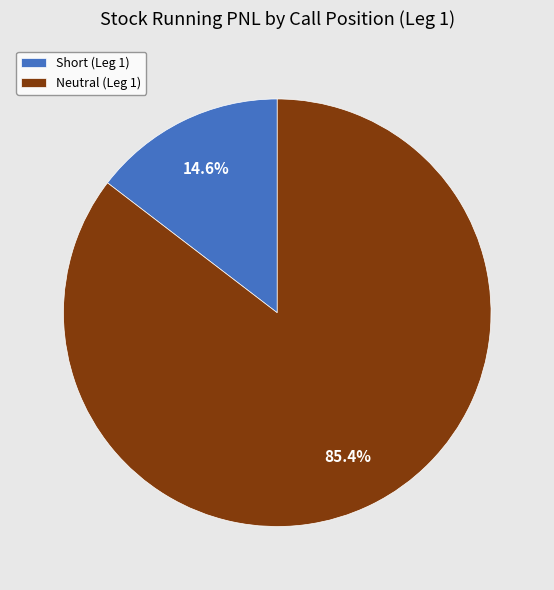

Rank the categories by value from lowest to highest.

Short (Leg 1), Neutral (Leg 1)